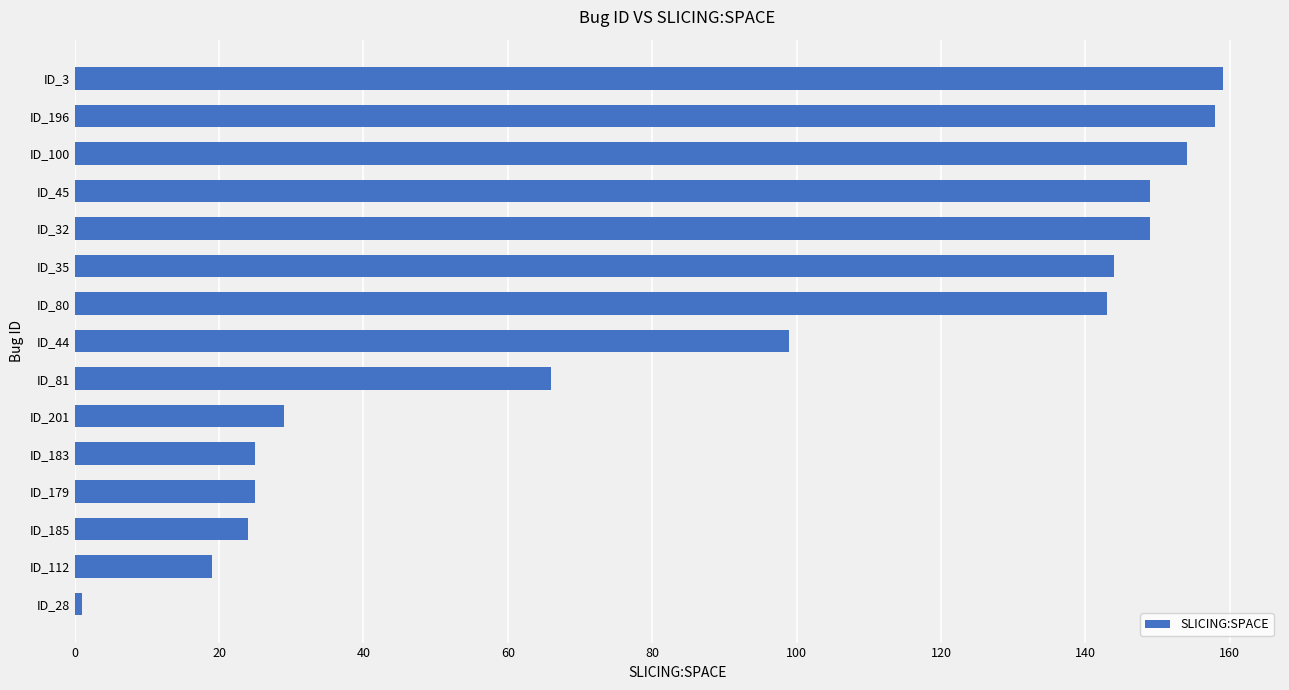

Approximately how many times larger is the value at ID_44 compared to ID_201?

3.4